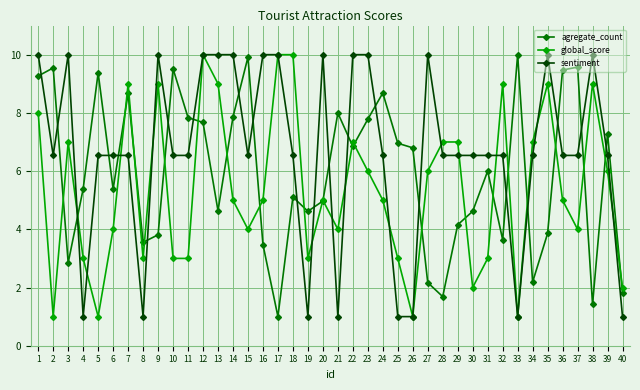

True or false: sentiment has a value of 11.4 at 10.

False